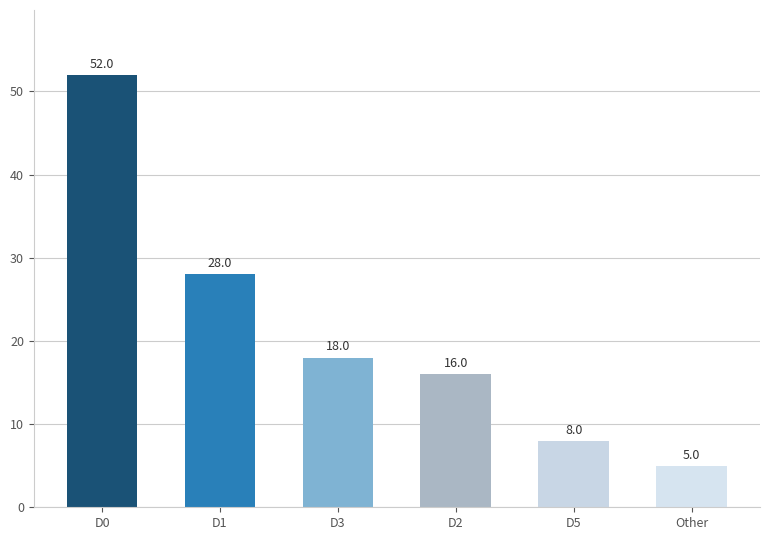

At which label does the data first exceed 18?

D0